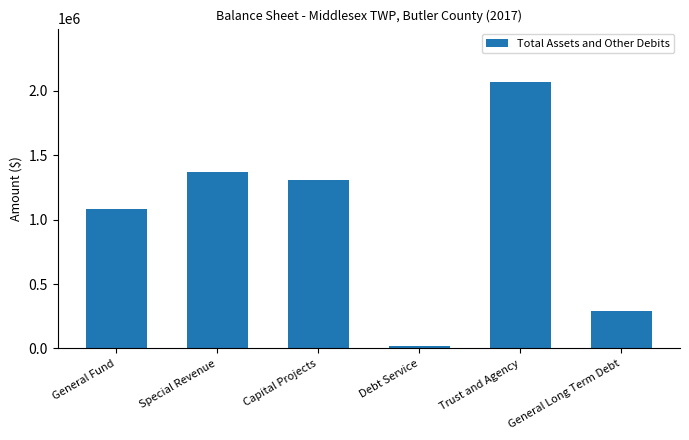

True or false: the data shows 287302 at General Long Term Debt.

True